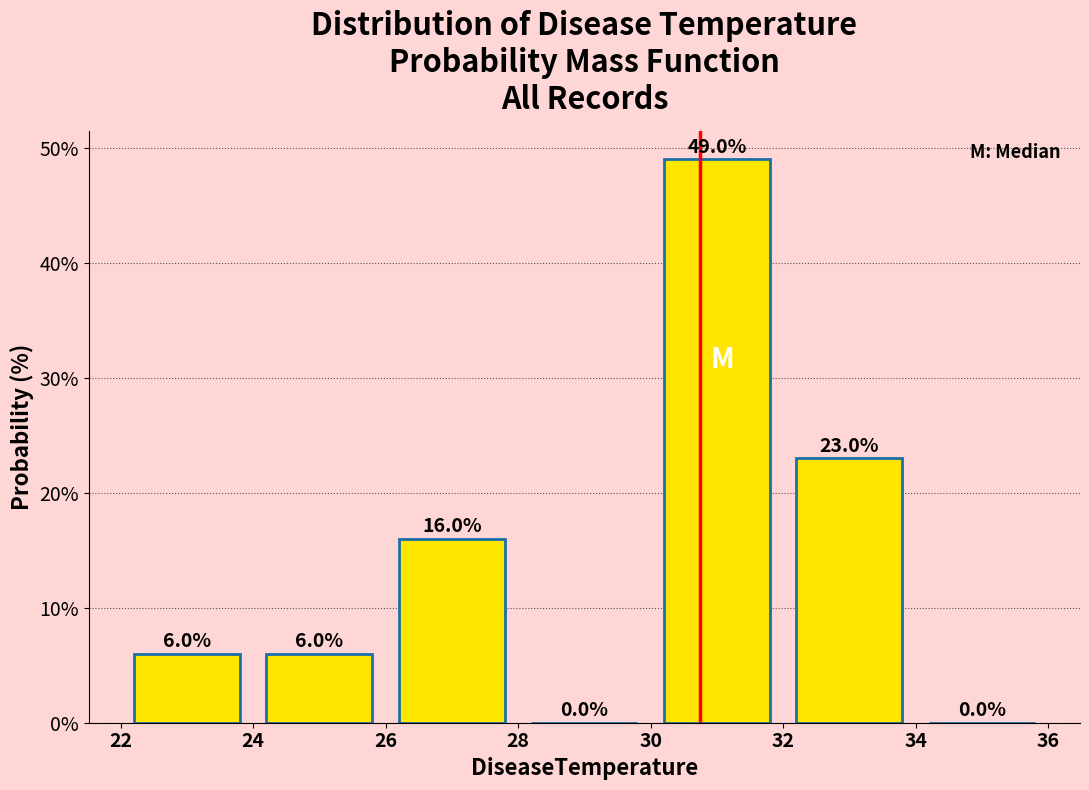

Over which range of the x-axis is the bar tallest?

30 to 32